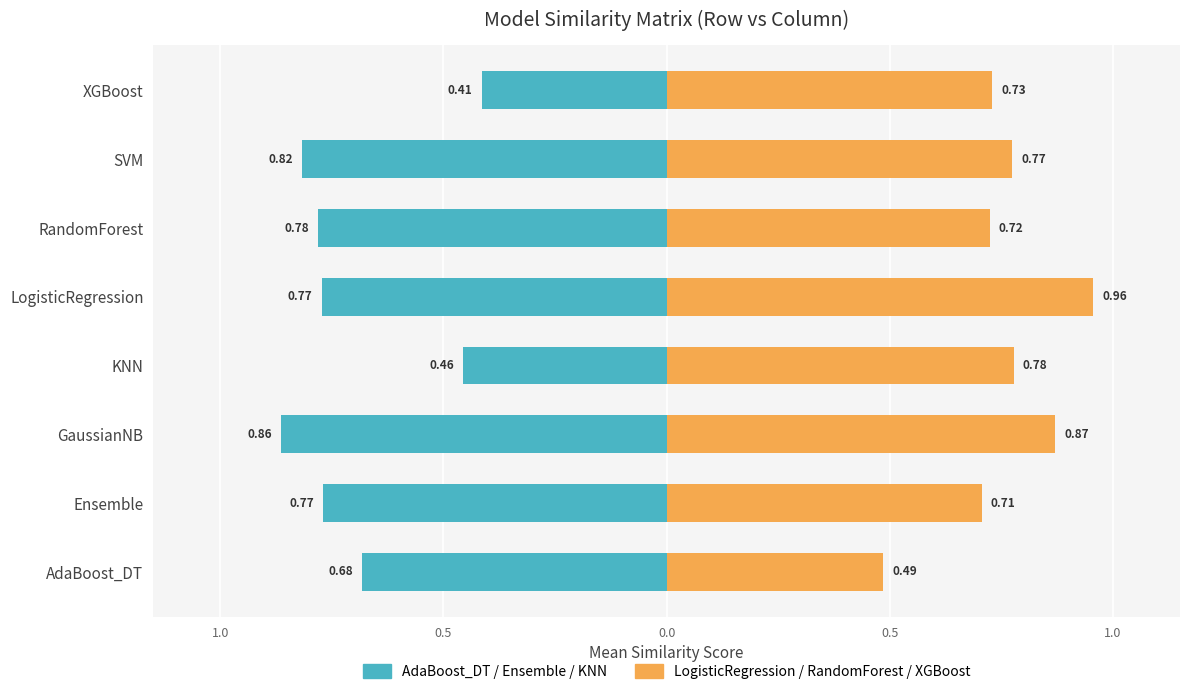

How many series are shown in this chart?

2